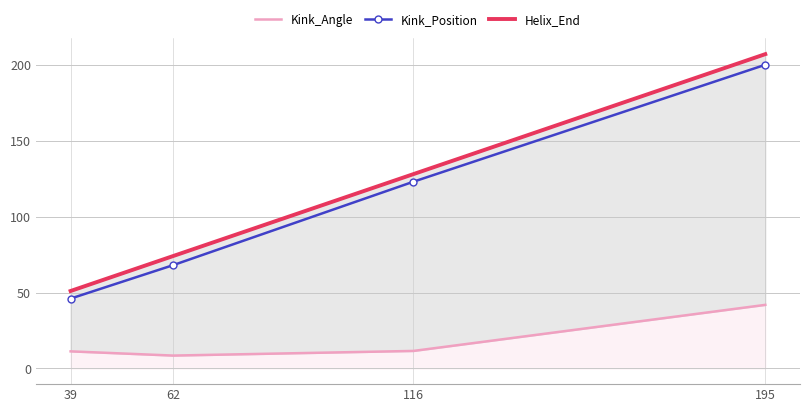

True or false: Kink_Position has more than 1 points higher than both neighbors.

False